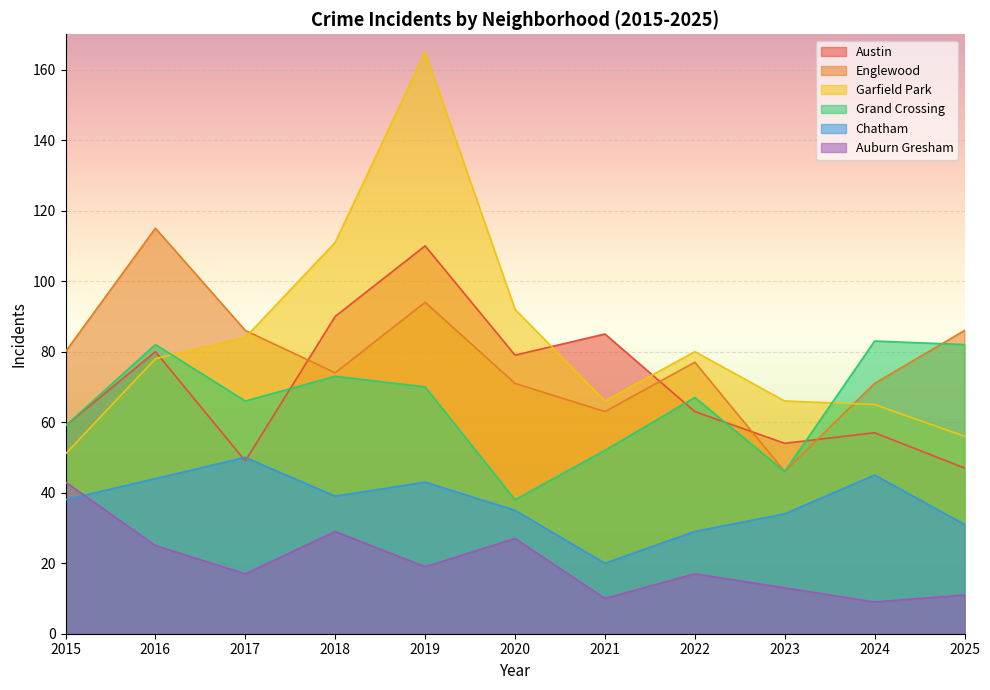

What is the average value of the Grand Crossing series?

65